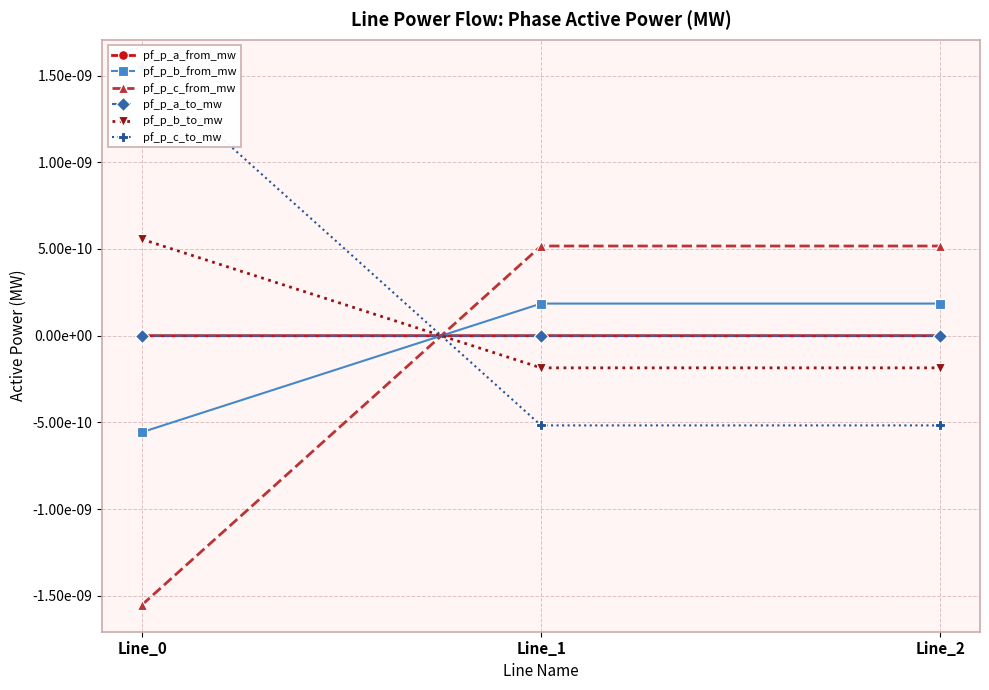

True or false: pf_p_c_to_mw has a value of 0.0 at Line_0.

True